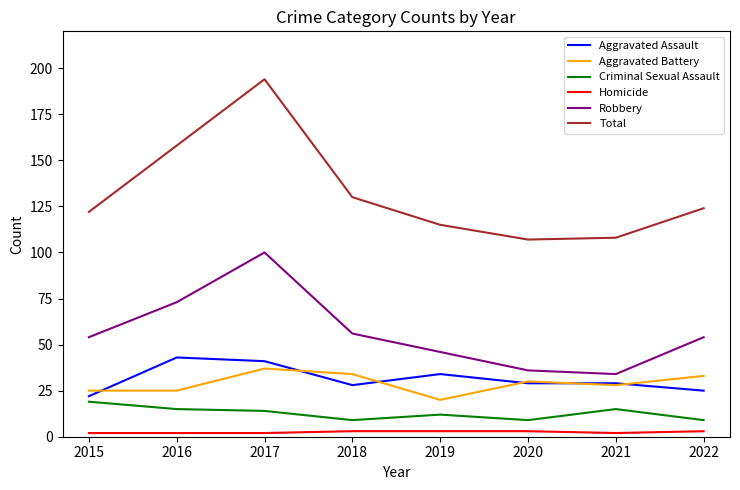

Which series has the largest total across all categories?

Total